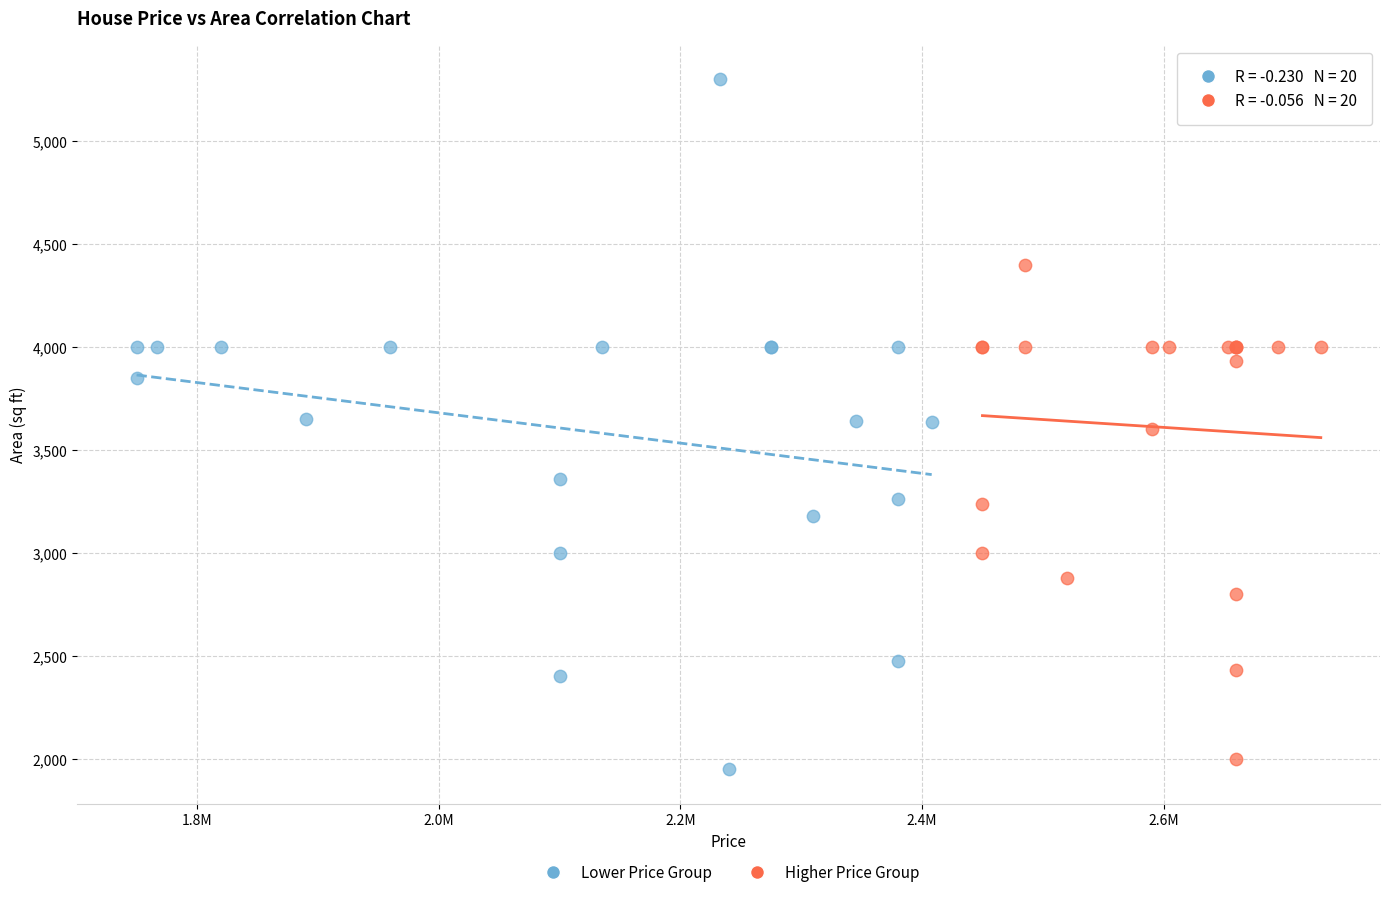

Which series has the largest Y range (max minus min)?

Lower Price Group